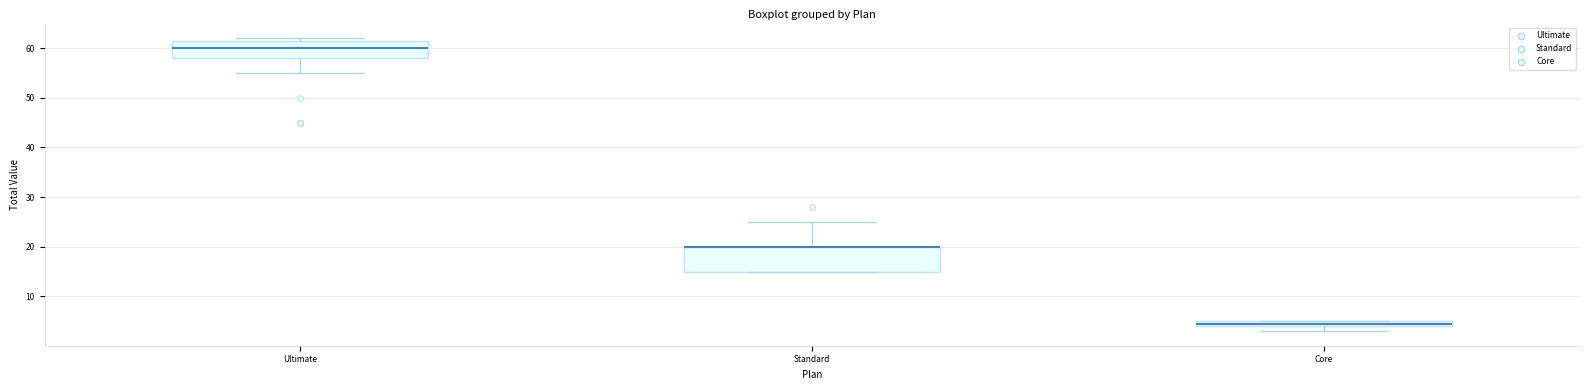

Where is the upper edge of the box for Core on the y-axis? The values are not printed on the chart, so give them approximately, as read against the axis.

5